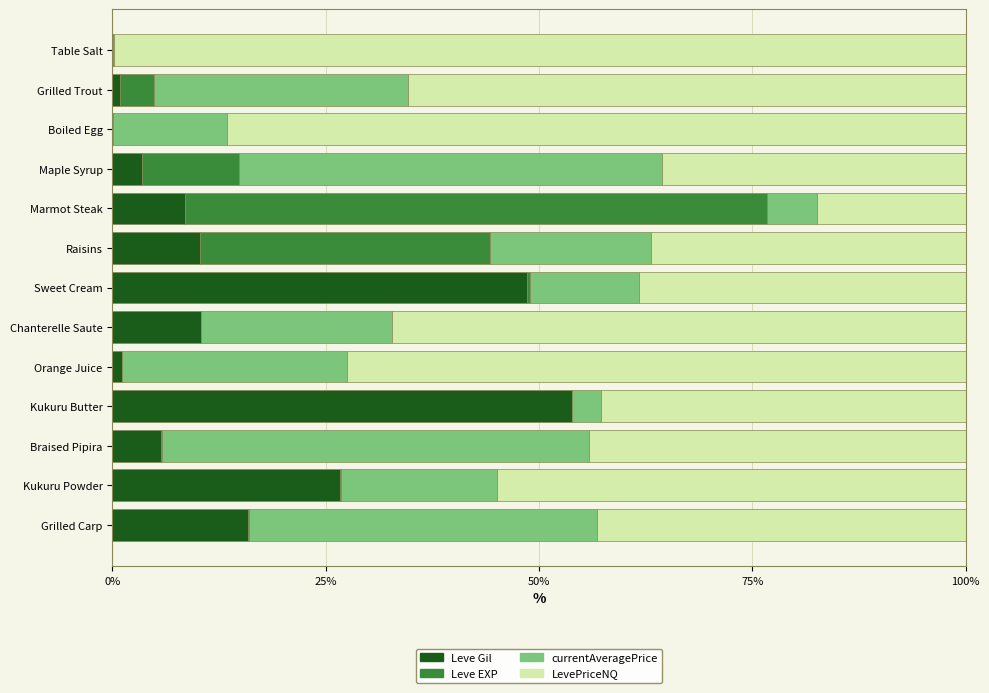

The value of Leve Gil at Kukuru Butter is 87.3. True or false?

False